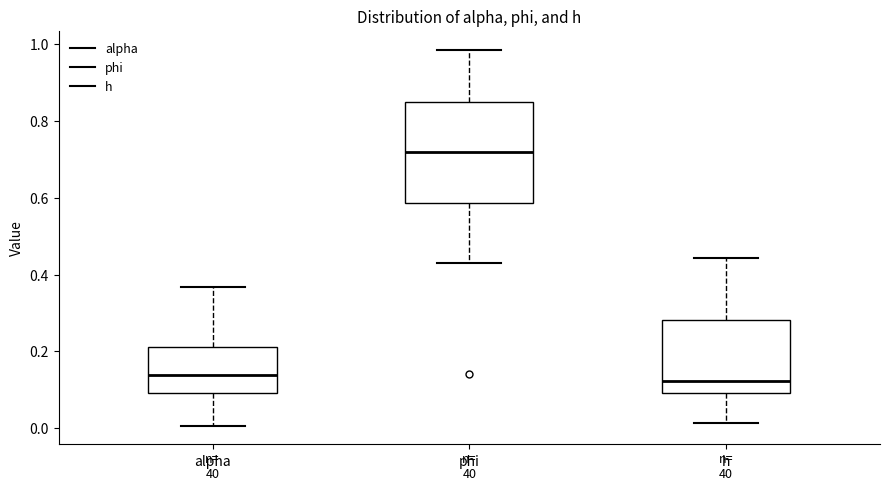

Which box has the highest median line?

phi